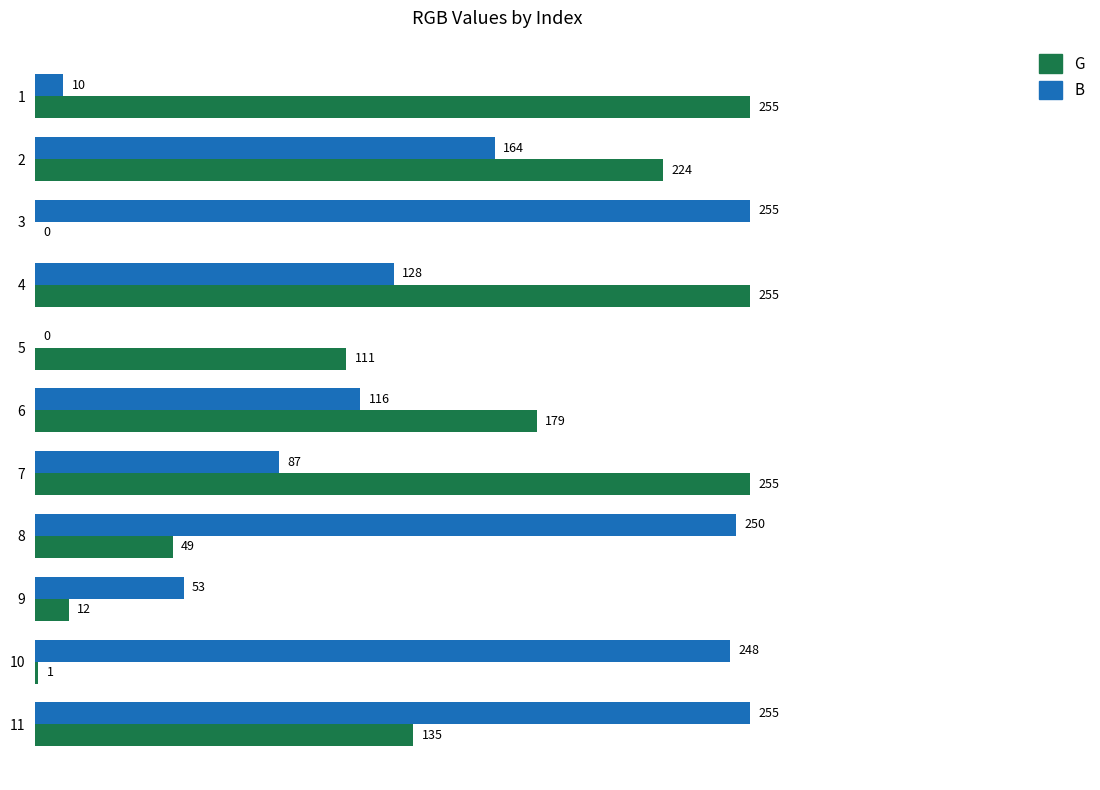

What is the sum of the G values at 7 and 11?

390